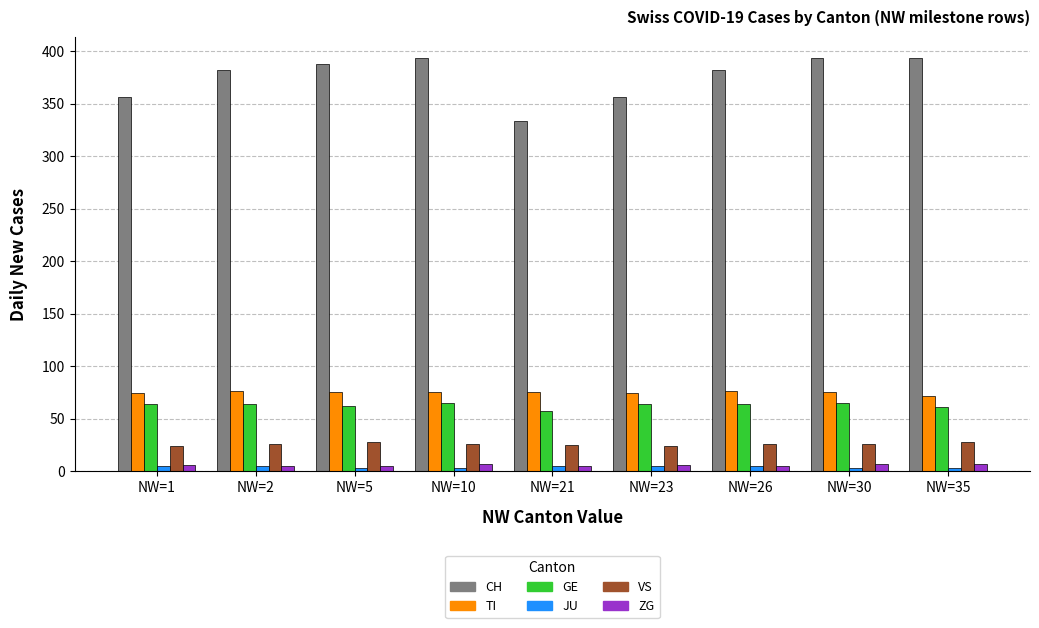

What is the difference between the maximum and minimum values in the CH series?

60